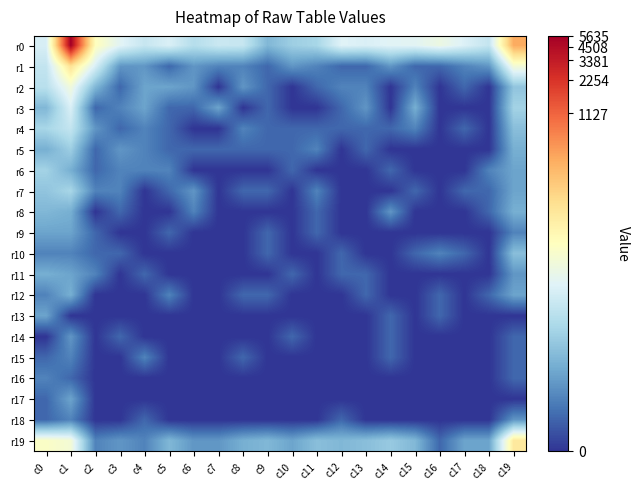

Reading left to right, transcribe all the data shown in this chart.

r0: c0=3.3	c1=8.6	c2=4.3	c3=3.5	c4=3.0	c5=3.4	c6=2.8	c7=3.1	c8=3.0	c9=1.9	c10=2.4	c11=2.6	c12=3.5	c13=3.4	c14=3.5	c15=3.5	c16=3.8	c17=3.4	c18=3.0	c19=6.1
r1: c0=3.0	c1=5.1	c2=3.3	c3=1.4	c4=1.4	c5=0.7	c6=1.4	c7=1.1	c8=1.1	c9=0.7	c10=1.4	c11=1.1	c12=0.7	c13=0.7	c14=1.4	c15=0.7	c16=0.7	c17=1.1	c18=1.4	c19=4.0
r2: c0=2.8	c1=3.9	c2=1.9	c3=0.7	c4=1.6	c5=1.6	c6=1.4	c7=0.0	c8=1.4	c9=0.7	c10=0.0	c11=0.7	c12=1.1	c13=1.1	c14=0.0	c15=1.1	c16=0.0	c17=0.7	c18=0.0	c19=2.2
r3: c0=1.9	c1=3.4	c2=0.7	c3=1.1	c4=1.6	c5=0.7	c6=0.7	c7=1.6	c8=0.0	c9=0.7	c10=0.0	c11=0.0	c12=0.7	c13=1.4	c14=0.0	c15=1.8	c16=0.0	c17=0.0	c18=0.0	c19=2.5
r4: c0=2.6	c1=3.0	c2=1.4	c3=0.7	c4=1.1	c5=0.7	c6=0.0	c7=0.0	c8=1.1	c9=0.7	c10=0.7	c11=0.7	c12=0.7	c13=0.7	c14=0.7	c15=1.1	c16=0.0	c17=0.7	c18=0.0	c19=2.1
r5: c0=1.8	c1=2.4	c2=0.7	c3=1.4	c4=1.1	c5=0.7	c6=0.7	c7=0.7	c8=0.7	c9=0.7	c10=0.7	c11=1.1	c12=0.0	c13=0.7	c14=0.0	c15=0.0	c16=0.0	c17=0.0	c18=0.0	c19=1.8
r6: c0=2.5	c1=1.8	c2=0.7	c3=1.1	c4=1.1	c5=1.1	c6=0.0	c7=0.0	c8=0.0	c9=0.0	c10=0.7	c11=0.0	c12=0.0	c13=0.0	c14=0.7	c15=0.0	c16=0.0	c17=0.0	c18=1.1	c19=1.6
r7: c0=2.2	c1=2.6	c2=1.1	c3=1.1	c4=0.0	c5=0.7	c6=1.4	c7=0.0	c8=0.7	c9=0.7	c10=0.0	c11=1.1	c12=0.0	c13=0.0	c14=0.0	c15=0.7	c16=0.0	c17=0.7	c18=0.7	c19=1.6
r8: c0=1.9	c1=1.8	c2=0.0	c3=0.7	c4=0.0	c5=0.0	c6=1.1	c7=0.0	c8=0.0	c9=0.0	c10=0.0	c11=0.7	c12=0.0	c13=0.0	c14=1.4	c15=0.0	c16=0.0	c17=0.0	c18=0.7	c19=1.8
r9: c0=1.6	c1=1.6	c2=0.7	c3=0.0	c4=0.0	c5=0.7	c6=0.0	c7=0.0	c8=0.0	c9=0.7	c10=0.0	c11=0.7	c12=0.0	c13=0.0	c14=0.0	c15=0.0	c16=0.0	c17=0.0	c18=0.0	c19=1.1
r10: c0=1.1	c1=1.1	c2=0.7	c3=0.7	c4=0.0	c5=0.0	c6=0.0	c7=0.0	c8=0.0	c9=0.7	c10=0.0	c11=0.0	c12=0.7	c13=0.0	c14=0.0	c15=0.7	c16=1.1	c17=0.7	c18=0.0	c19=2.1
r11: c0=1.8	c1=1.6	c2=1.1	c3=0.0	c4=0.7	c5=0.0	c6=0.0	c7=0.0	c8=0.0	c9=0.0	c10=0.7	c11=0.0	c12=0.7	c13=0.7	c14=0.0	c15=0.0	c16=0.0	c17=0.0	c18=0.0	c19=1.4
r12: c0=1.1	c1=1.8	c2=0.0	c3=0.0	c4=0.0	c5=1.1	c6=0.0	c7=0.0	c8=0.7	c9=0.7	c10=0.0	c11=0.0	c12=0.0	c13=0.7	c14=0.0	c15=0.0	c16=0.7	c17=0.0	c18=0.7	c19=1.6
r13: c0=1.6	c1=0.0	c2=0.0	c3=0.0	c4=0.0	c5=0.0	c6=0.0	c7=0.0	c8=0.0	c9=0.0	c10=0.0	c11=0.0	c12=0.0	c13=0.0	c14=0.7	c15=0.0	c16=0.7	c17=0.0	c18=0.0	c19=0.0
r14: c0=0.0	c1=1.4	c2=0.0	c3=0.7	c4=0.0	c5=0.0	c6=0.0	c7=0.0	c8=0.0	c9=0.0	c10=0.7	c11=0.0	c12=0.0	c13=0.0	c14=0.7	c15=0.0	c16=0.0	c17=0.0	c18=0.0	c19=0.7
r15: c0=0.7	c1=1.1	c2=0.0	c3=0.0	c4=1.1	c5=0.0	c6=0.0	c7=0.0	c8=0.7	c9=0.0	c10=0.0	c11=0.0	c12=0.0	c13=0.0	c14=0.7	c15=0.0	c16=0.0	c17=0.0	c18=0.0	c19=0.7
r16: c0=1.1	c1=0.7	c2=0.0	c3=0.0	c4=0.0	c5=0.0	c6=0.0	c7=0.0	c8=0.0	c9=0.0	c10=0.0	c11=0.0	c12=0.0	c13=0.0	c14=0.0	c15=0.0	c16=0.0	c17=0.0	c18=0.0	c19=0.7
r17: c0=0.7	c1=1.6	c2=0.0	c3=0.0	c4=0.0	c5=0.0	c6=0.0	c7=0.0	c8=0.0	c9=0.0	c10=0.0	c11=0.0	c12=0.0	c13=0.0	c14=0.0	c15=0.0	c16=0.0	c17=0.0	c18=0.0	c19=0.0
r18: c0=0.7	c1=1.1	c2=0.0	c3=0.0	c4=0.7	c5=0.0	c6=0.0	c7=0.0	c8=0.0	c9=0.0	c10=0.0	c11=0.0	c12=0.7	c13=0.0	c14=0.0	c15=0.0	c16=0.0	c17=0.0	c18=0.0	c19=1.4
r19: c0=4.2	c1=4.0	c2=1.1	c3=1.4	c4=1.1	c5=1.9	c6=1.4	c7=1.4	c8=1.8	c9=1.9	c10=1.6	c11=2.1	c12=1.9	c13=2.1	c14=2.3	c15=1.9	c16=0.7	c17=1.6	c18=1.6	c19=4.9